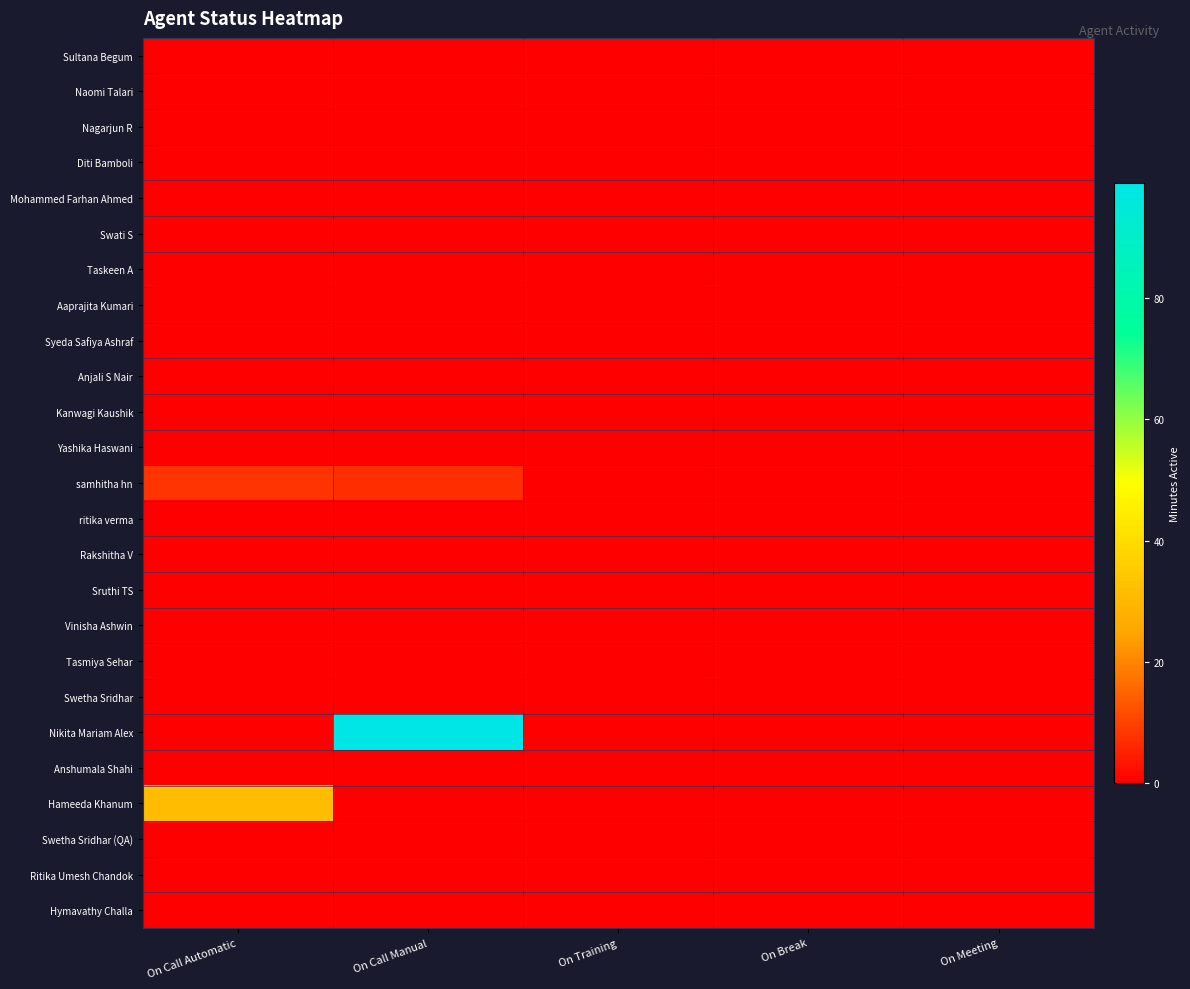

Reading left to right, transcribe all the data shown in this chart.

Sultana Begum: On Call Automatic=0	On Call Manual=0	On Training=0	On Break=0	On Meeting=0
Naomi Talari: On Call Automatic=0	On Call Manual=0	On Training=0	On Break=0	On Meeting=0
Nagarjun R: On Call Automatic=0	On Call Manual=0	On Training=0	On Break=0	On Meeting=0
Diti Bamboli: On Call Automatic=0	On Call Manual=0	On Training=0	On Break=0	On Meeting=0
Mohammed Farhan Ahmed: On Call Automatic=0	On Call Manual=0	On Training=0	On Break=0	On Meeting=0
Swati S: On Call Automatic=0	On Call Manual=0	On Training=0	On Break=0	On Meeting=0
Taskeen A: On Call Automatic=0	On Call Manual=0	On Training=0	On Break=0	On Meeting=0
Aaprajita Kumari: On Call Automatic=0	On Call Manual=0	On Training=0	On Break=0	On Meeting=0
Syeda Safiya Ashraf: On Call Automatic=0	On Call Manual=0	On Training=0	On Break=0	On Meeting=0
Anjali S Nair: On Call Automatic=0	On Call Manual=0	On Training=0	On Break=0	On Meeting=0
Kanwagi Kaushik: On Call Automatic=0	On Call Manual=0	On Training=0	On Break=0	On Meeting=0
Yashika Haswani: On Call Automatic=0	On Call Manual=0	On Training=0	On Break=0	On Meeting=0
samhitha hn: On Call Automatic=8	On Call Manual=7	On Training=0	On Break=0	On Meeting=0
ritika verma: On Call Automatic=0	On Call Manual=0	On Training=0	On Break=0	On Meeting=0
Rakshitha V: On Call Automatic=0	On Call Manual=0	On Training=0	On Break=0	On Meeting=0
Sruthi TS: On Call Automatic=0	On Call Manual=0	On Training=0	On Break=0	On Meeting=0
Vinisha Ashwin: On Call Automatic=0	On Call Manual=0	On Training=0	On Break=0	On Meeting=0
Tasmiya Sehar: On Call Automatic=0	On Call Manual=0	On Training=0	On Break=0	On Meeting=0
Swetha Sridhar: On Call Automatic=0	On Call Manual=0	On Training=0	On Break=0	On Meeting=0
Nikita Mariam Alex: On Call Automatic=0	On Call Manual=99	On Training=0	On Break=0	On Meeting=0
Anshumala Shahi: On Call Automatic=0	On Call Manual=0	On Training=0	On Break=0	On Meeting=0
Hameeda Khanum: On Call Automatic=31	On Call Manual=0	On Training=0	On Break=0	On Meeting=0
Swetha Sridhar (QA): On Call Automatic=0	On Call Manual=0	On Training=0	On Break=0	On Meeting=0
Ritika Umesh Chandok: On Call Automatic=0	On Call Manual=0	On Training=0	On Break=0	On Meeting=0
Hymavathy Challa: On Call Automatic=0	On Call Manual=0	On Training=0	On Break=0	On Meeting=0